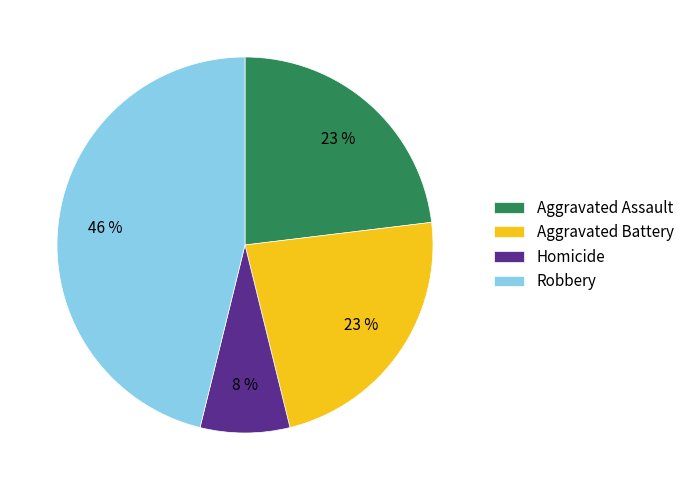

To the nearest percent, what is the average slice percentage?

25%